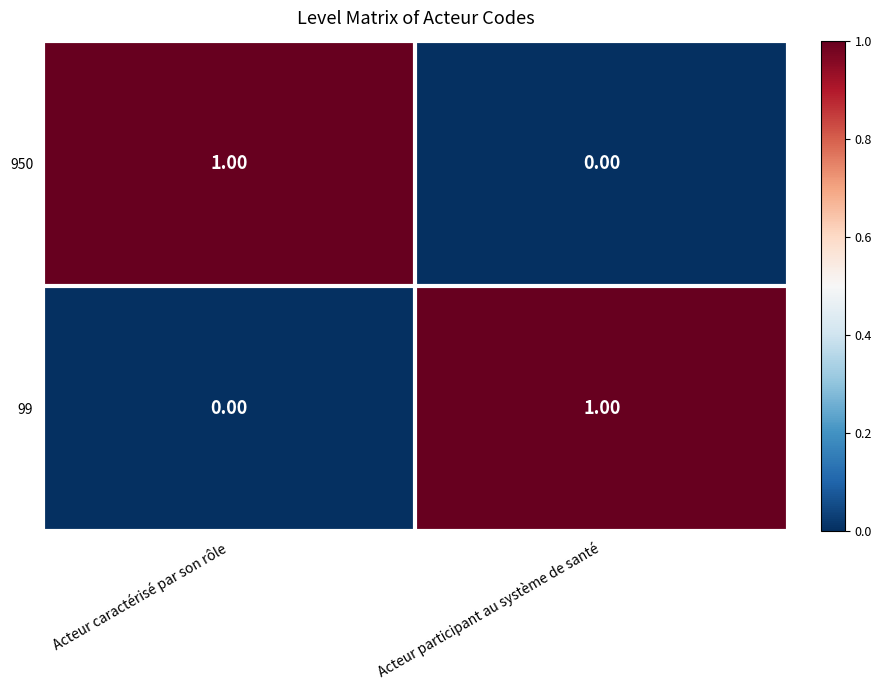

At which label does 950 reach its minimum?

Acteur participant au système de santé